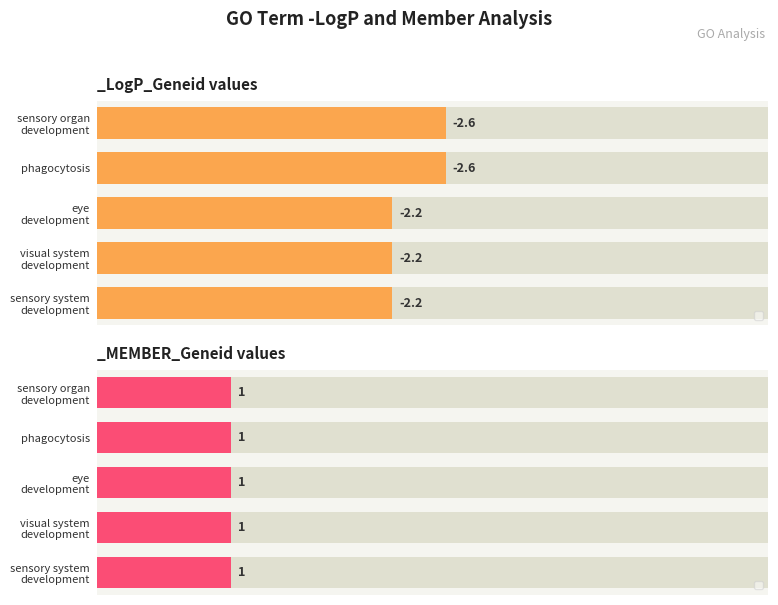

What is the change in value from visual system development to sensory organ development?

+0.4